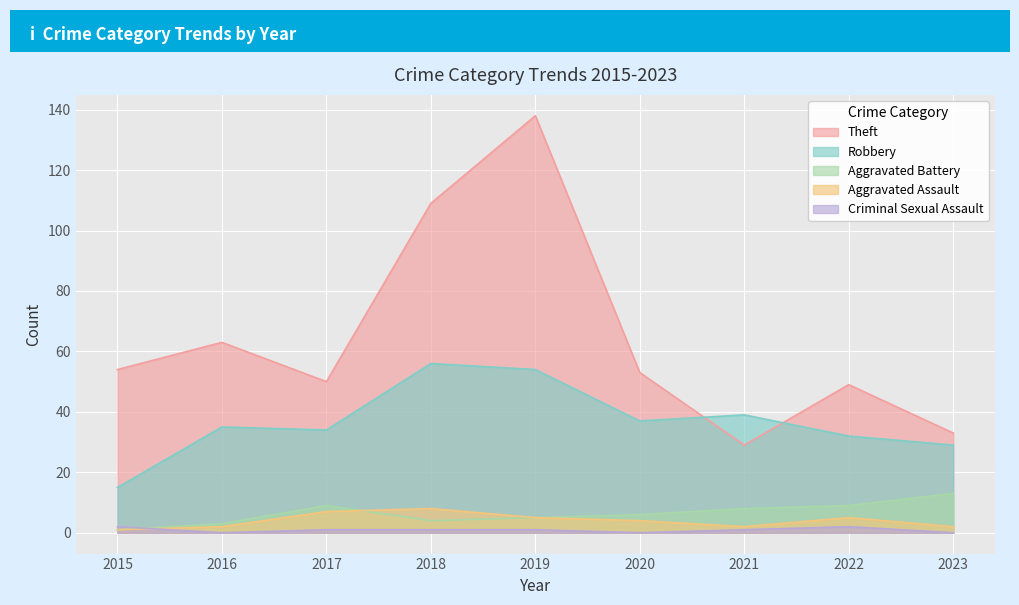

Is it true that Aggravated Battery equals 1 at 2015?

False